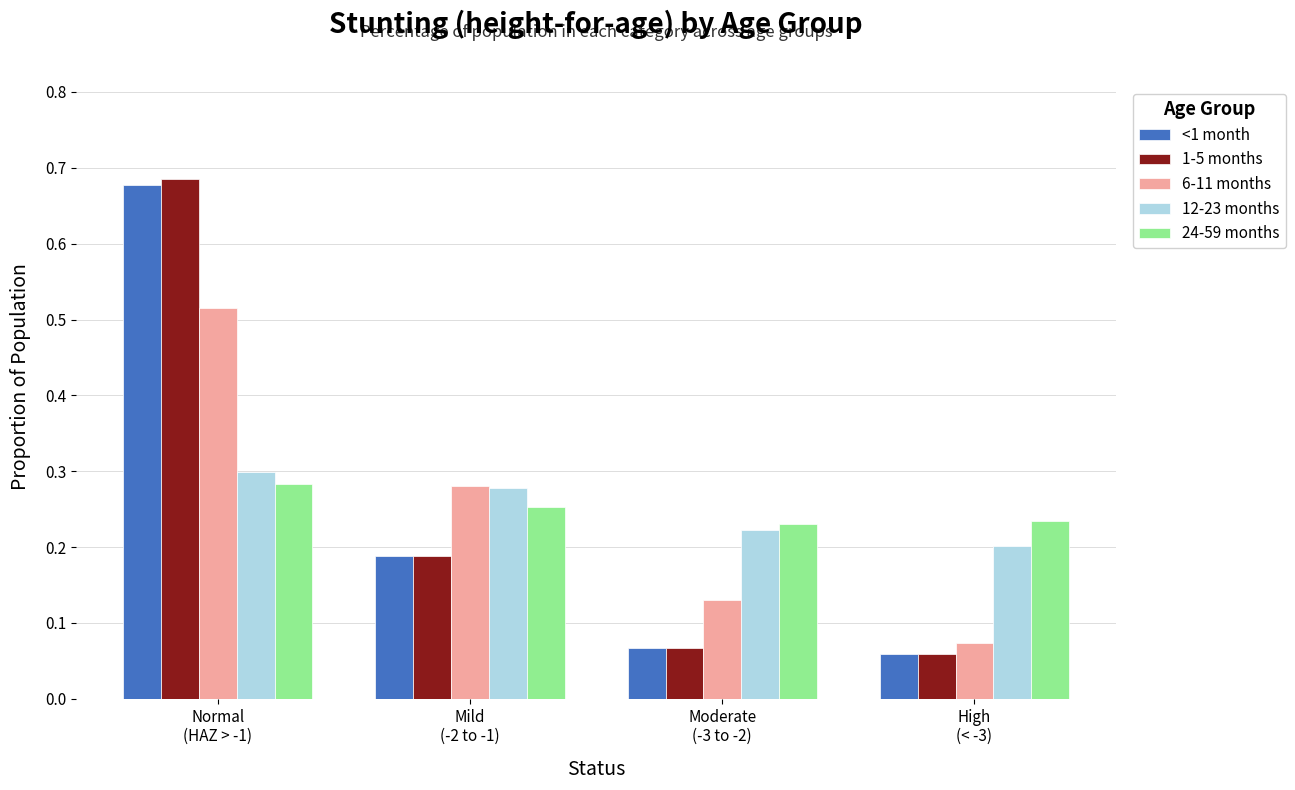

Which series has the largest range (max minus min)?

1-5 months